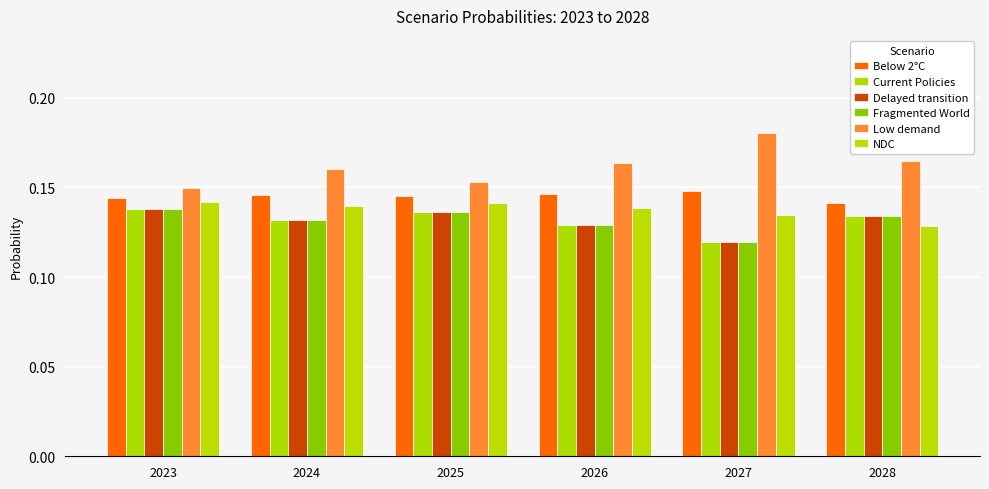

Between 2024 and 2025, which is larger?

2024